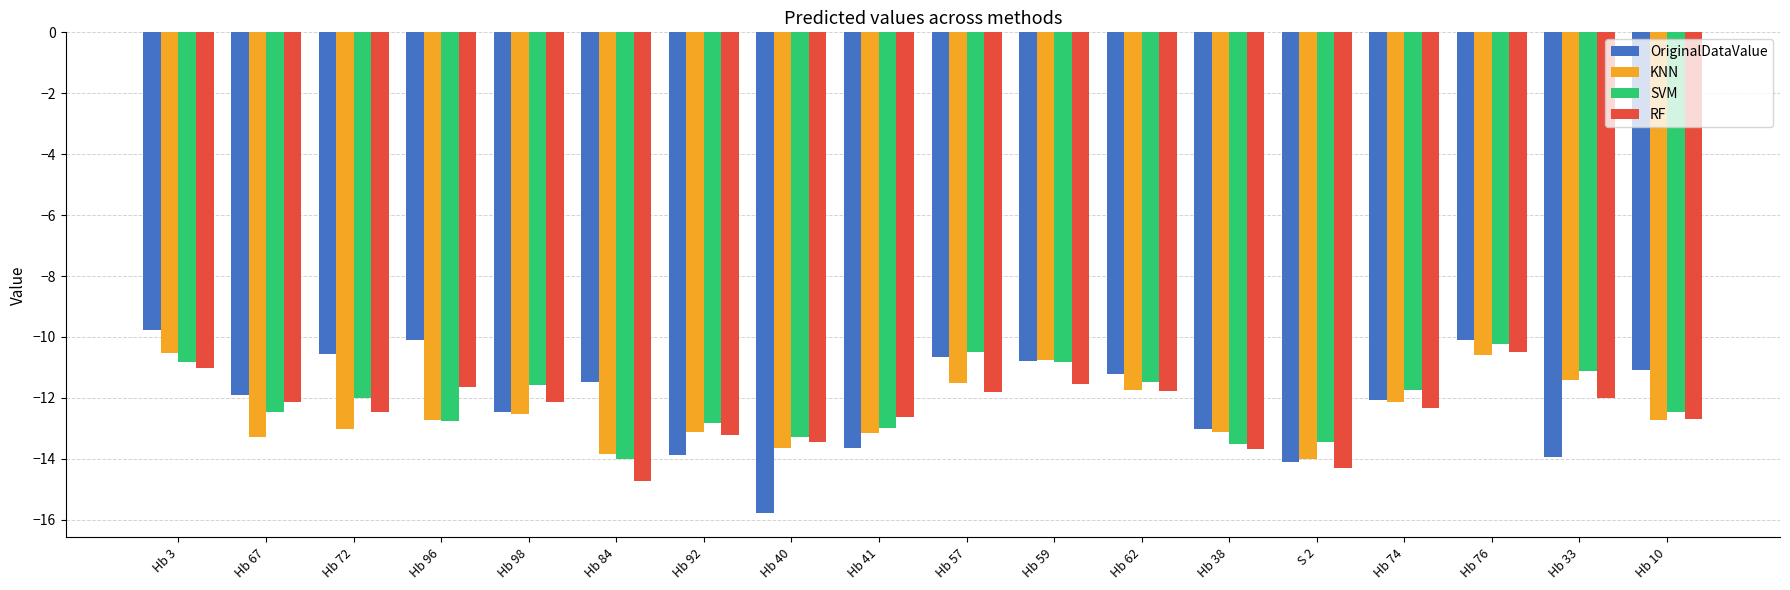

Is it true that RF equals -11.6 at Hb 96?

True